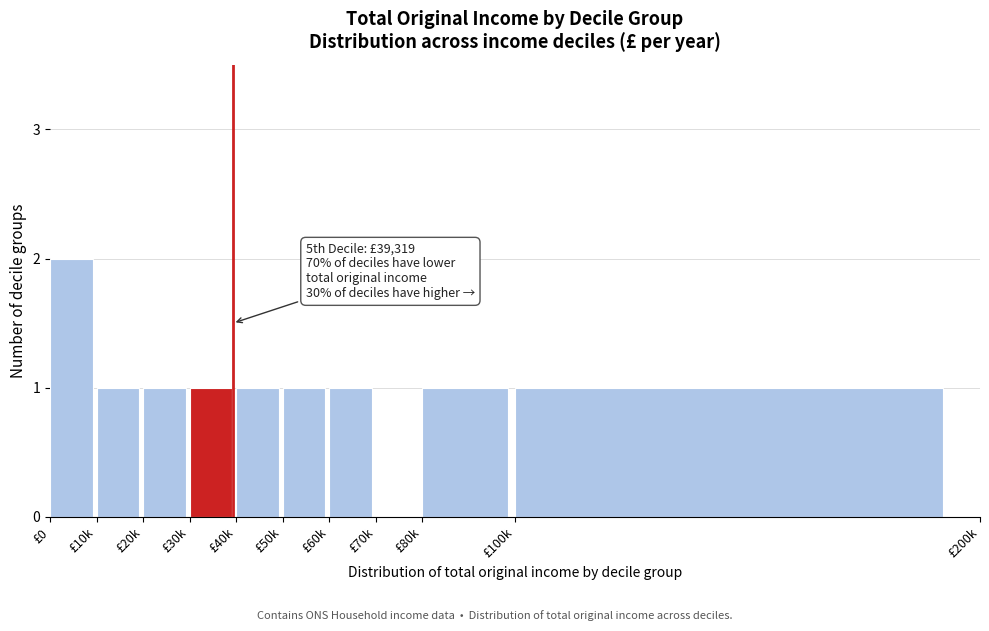

Reading right to left, list all the values displayed in this chart.

£100k=1	£80k=1	£70k=0	£60k=1	£50k=1	£40k=1	£30k=1	£20k=1	£10k=1	£0=2